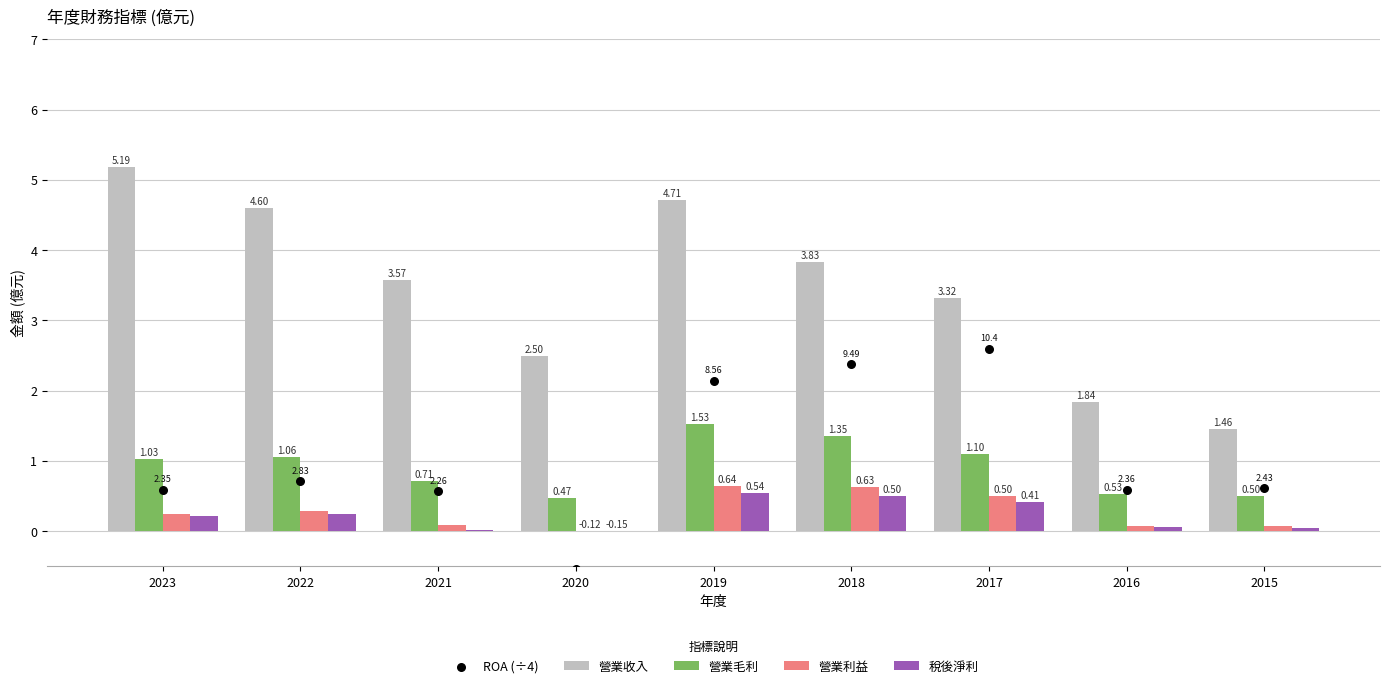

Which series has the largest total across all categories?

營業收入